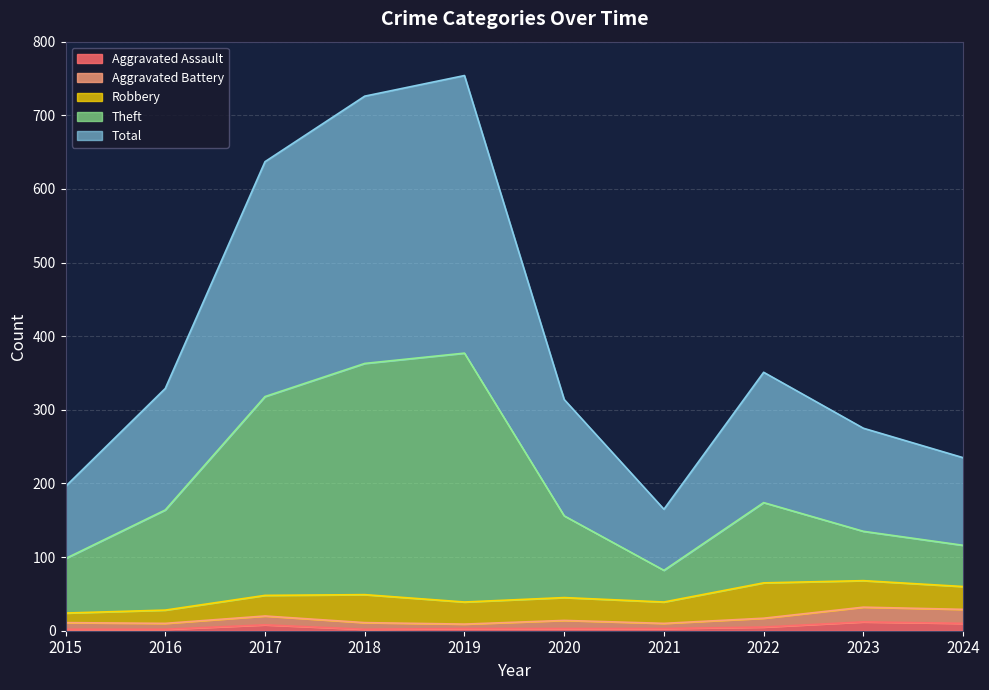

The Aggravated Assault series shows 2 at 2015. True or false?

True